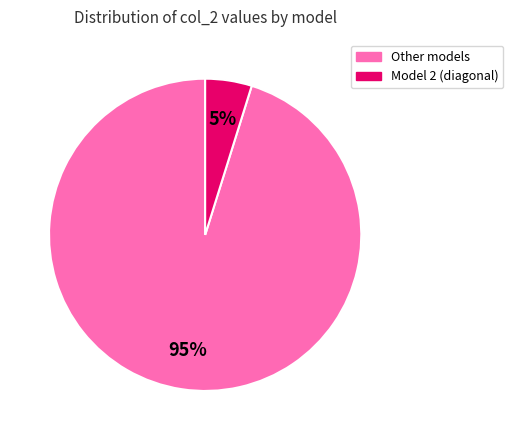

To the nearest percent, what is the difference between the largest and smallest slice percentages?

90%